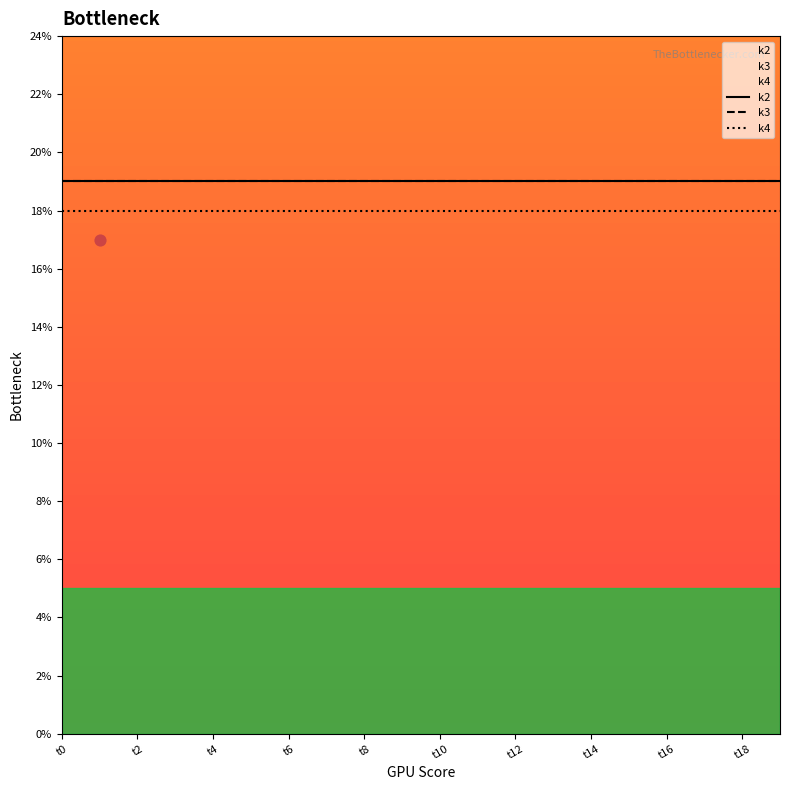

Which series has the largest total across all categories?

k2